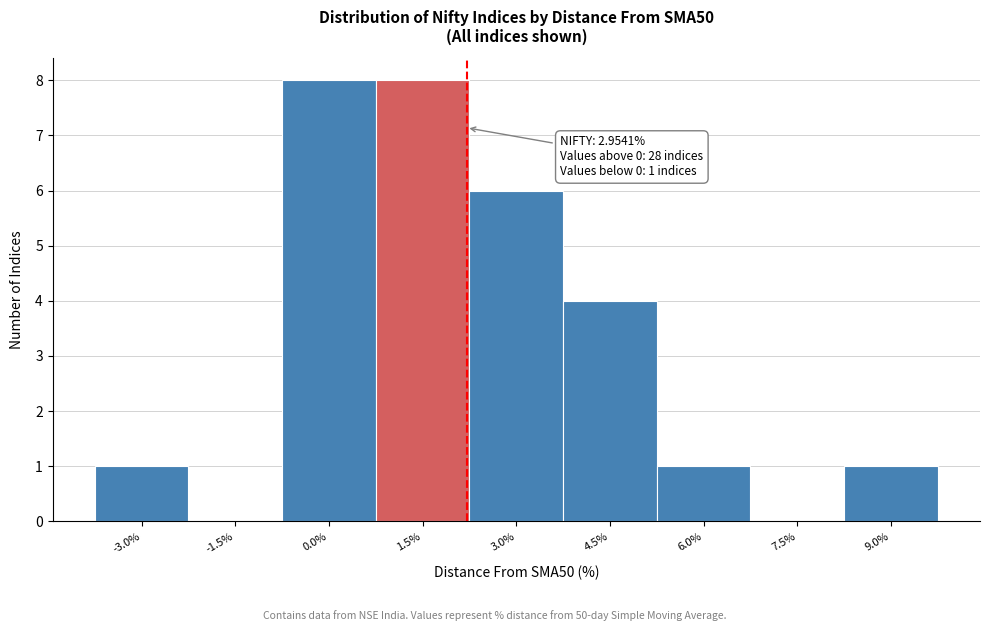

Reading left to right, what are all the values shown in this chart?

-3.0%=1	-1.5%=0	0.0%=8	1.5%=8	3.0%=6	4.5%=4	6.0%=1	7.5%=0	9.0%=1